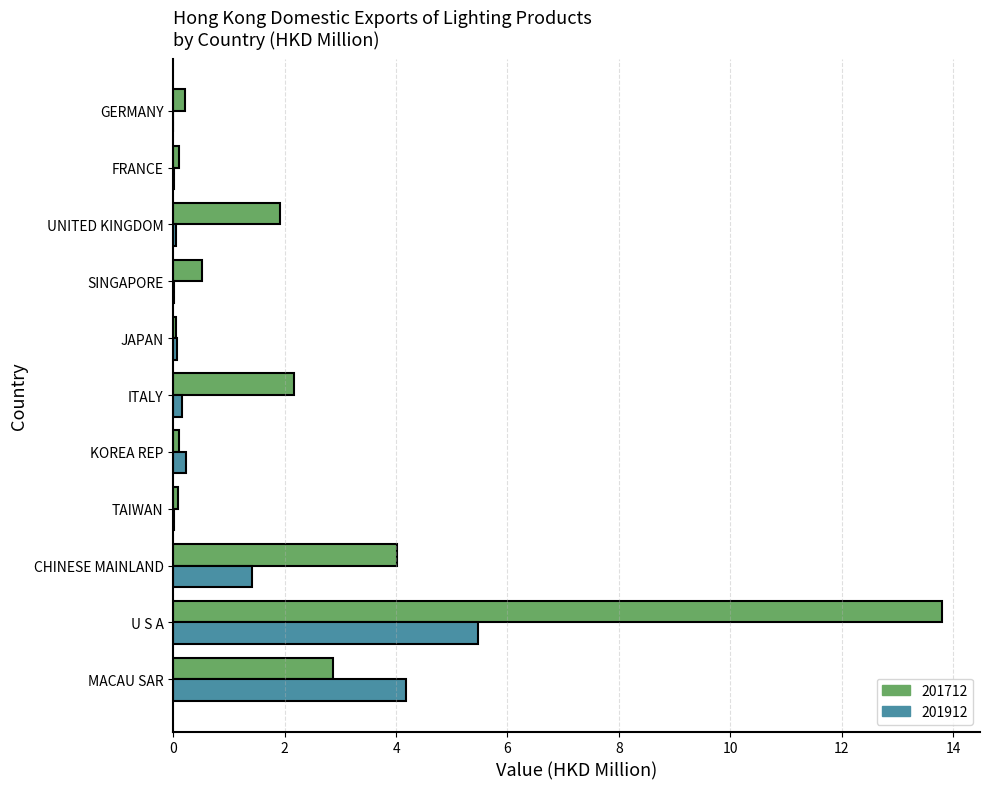

What is the sum of all 201712 values?

25.8